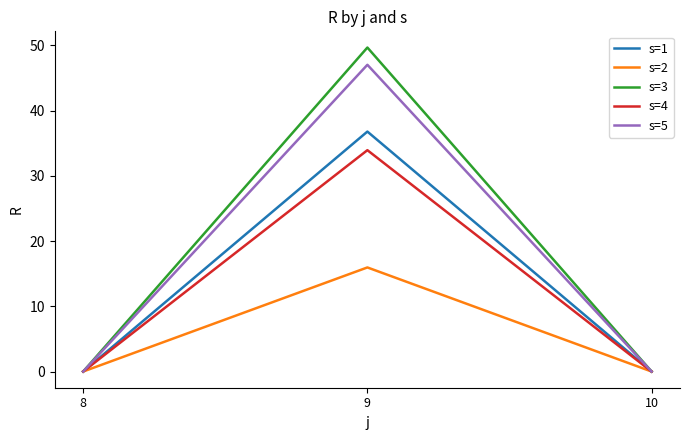

What is the difference between the maximum and second lowest values in the s=5 series?

47.0